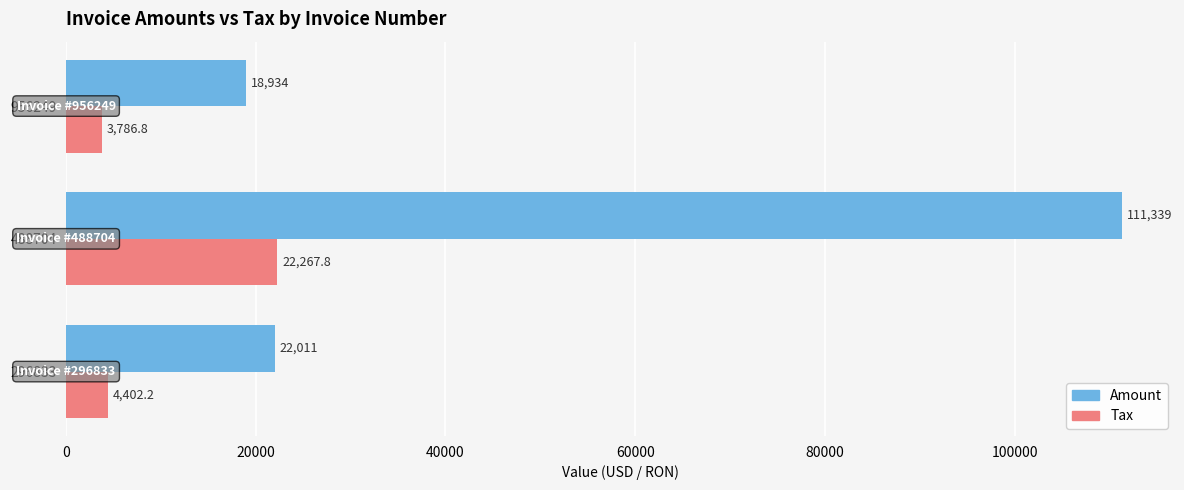

Which series has the widest spread of values?

Amount